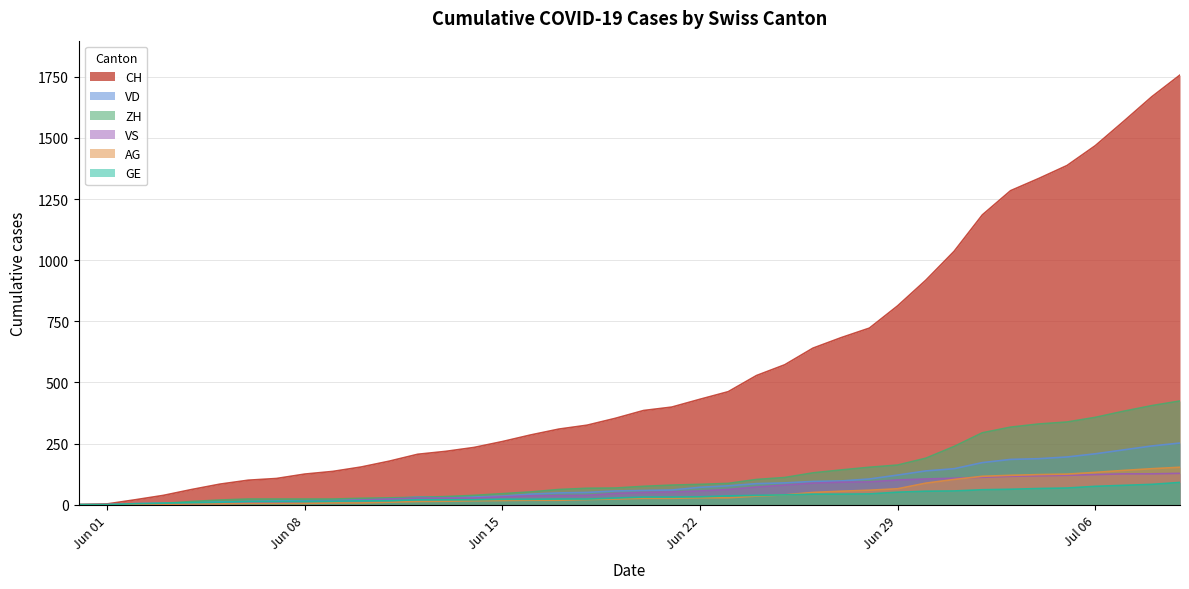

Does the chart display data point markers on the line(s)?

No